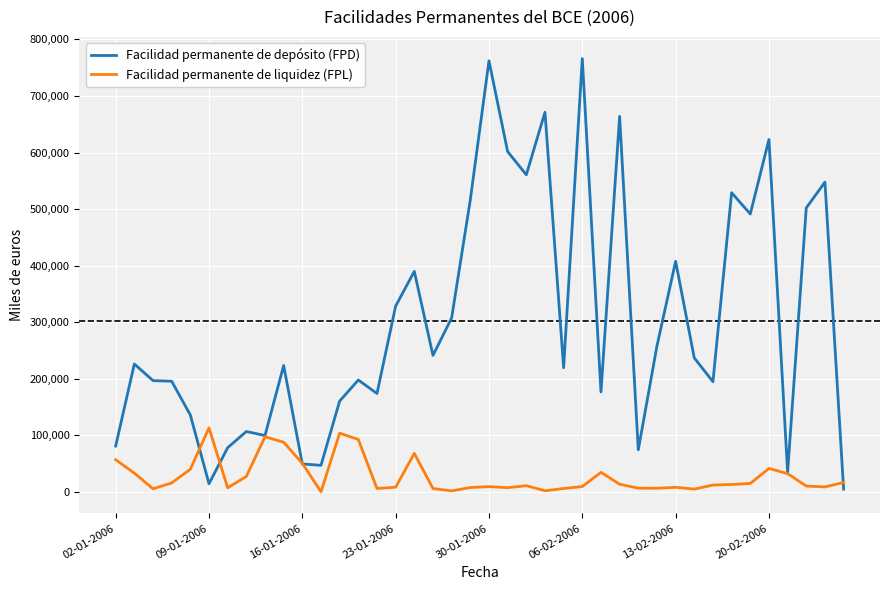

Which series has the largest total across all categories?

Facilidad permanente de depósito (FPD)